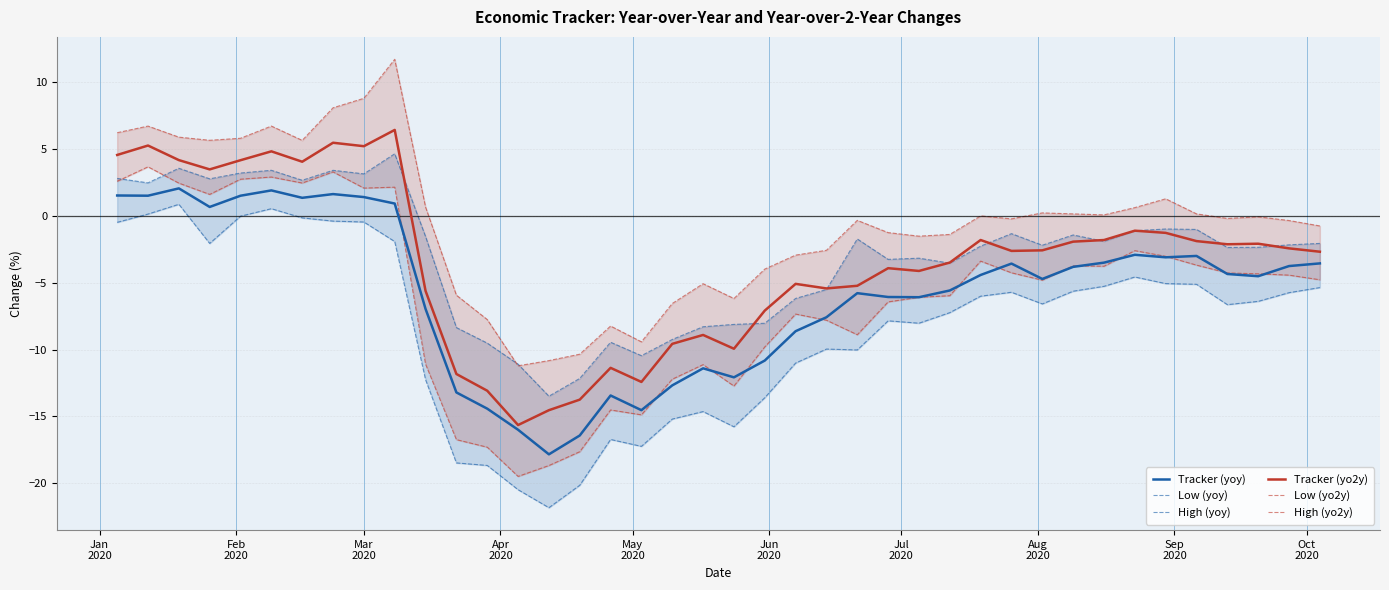

What is the minimum value for Tracker (yoy)?

-17.8